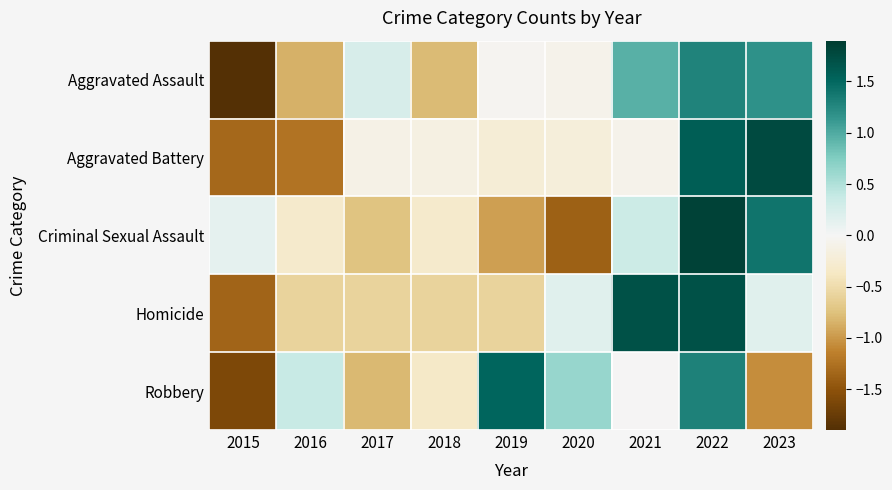

What is the difference between the highest and lowest values at 2021?

1.8